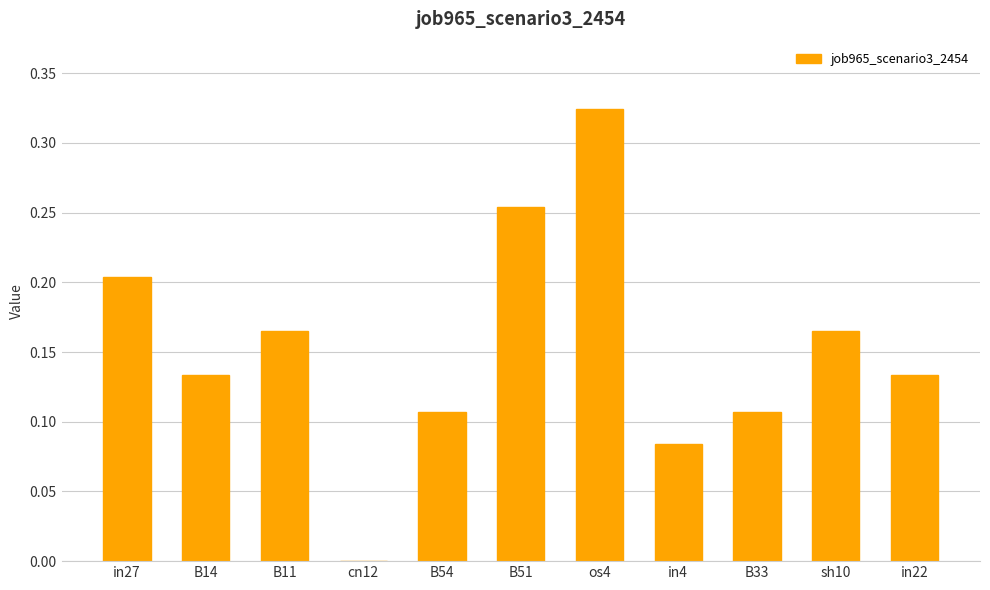

Count the values in the range 0 to 1.

11